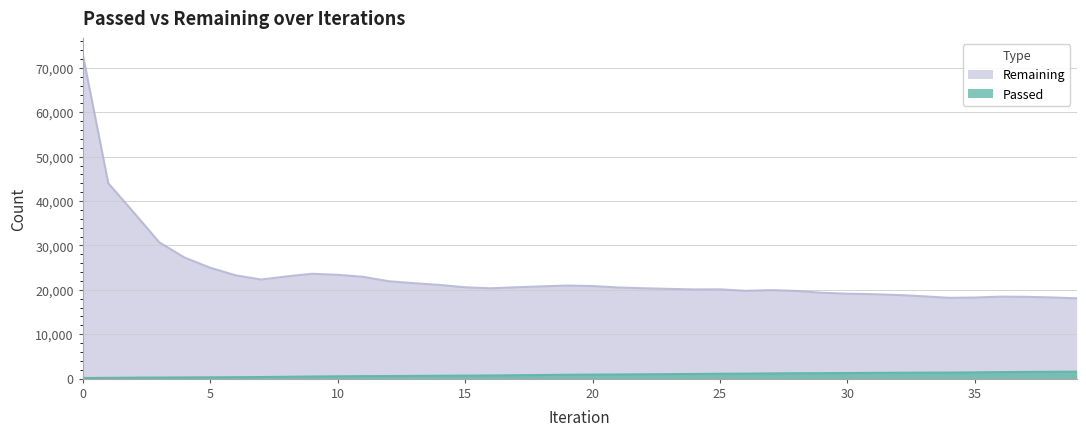

True or false: Remaining and Passed cross at least once.

False